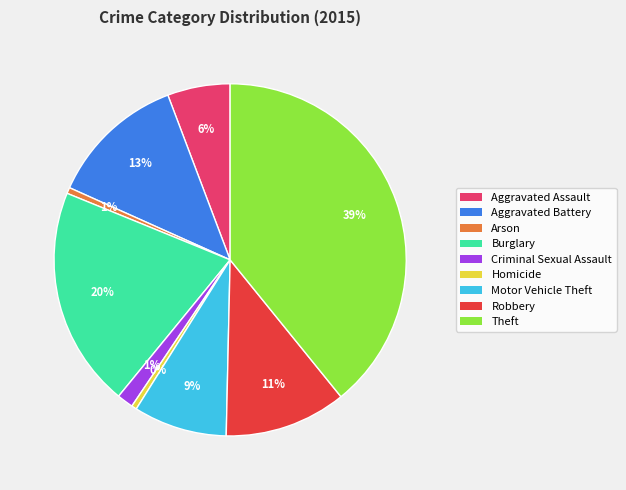

To the nearest percent, what portion does Robbery represent?

11%